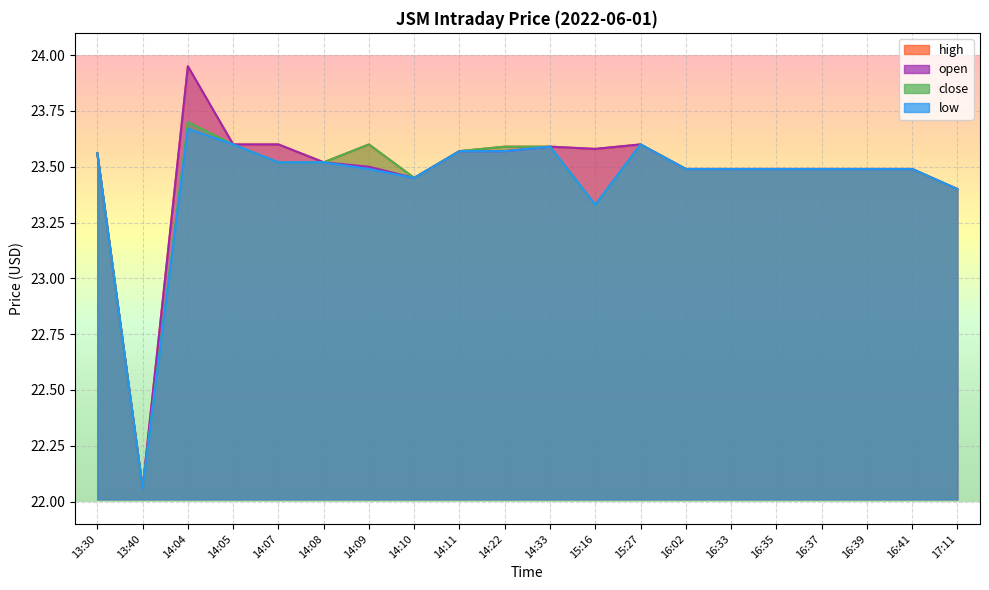

What is the value of the high point at the 15th from the left?

23.5